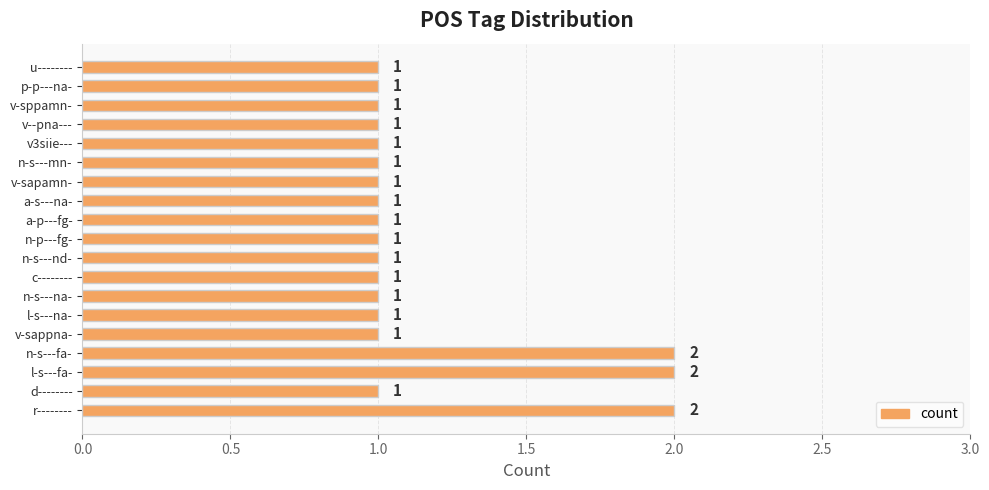

Are the bars grouped side by side (vs. stacked)?

No